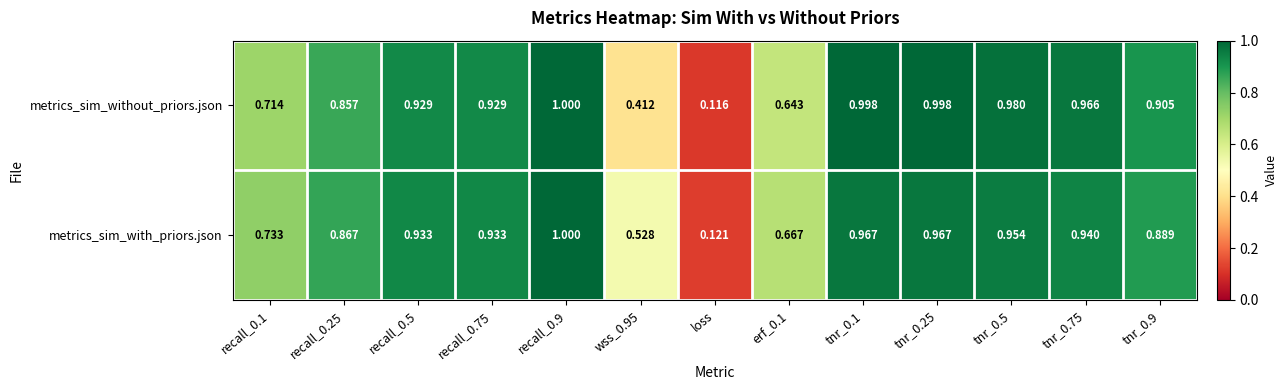

Between recall_0.9 and erf_0.1, which series saw the biggest shift?

metrics_sim_without_priors.json